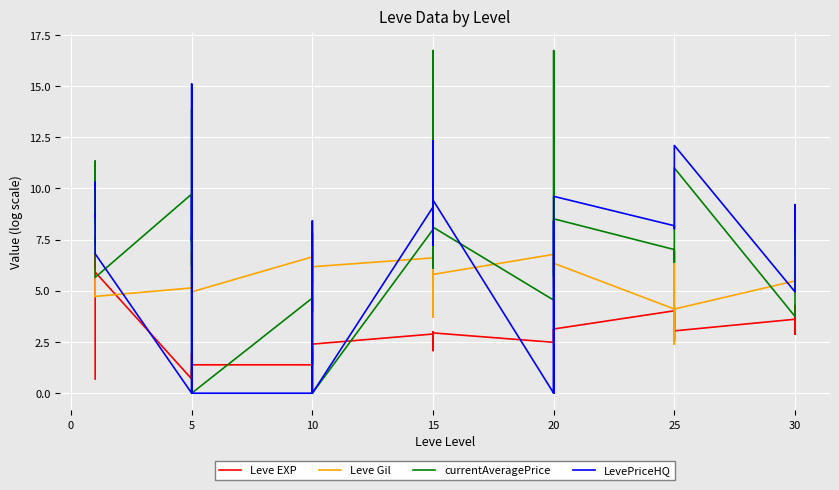

What is the highest value of the Leve EXP series?

6.8